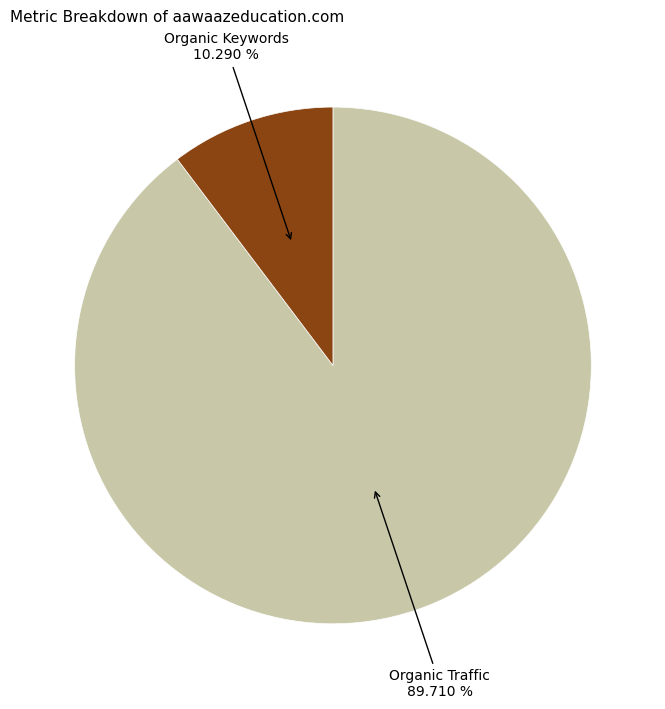

Is there any slice that represents more than half of the pie?

Yes